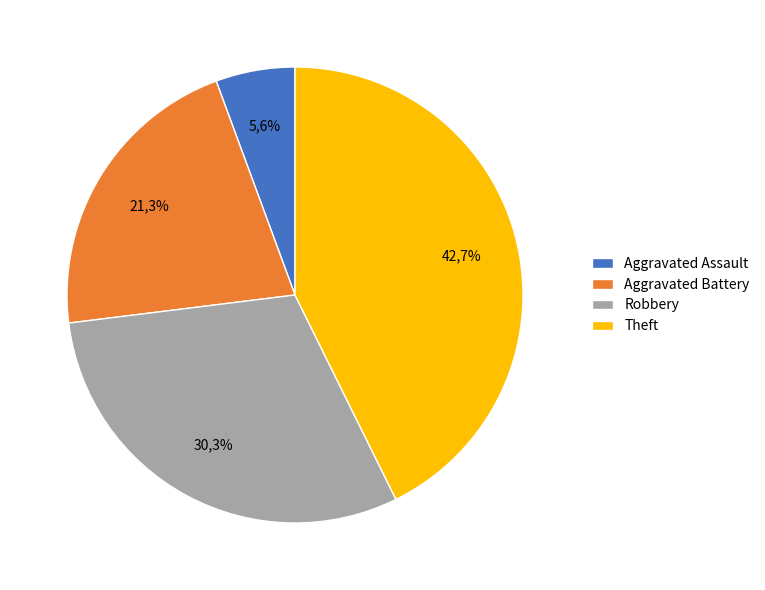

Is the sum of Robbery and Aggravated Battery greater than half?

Yes